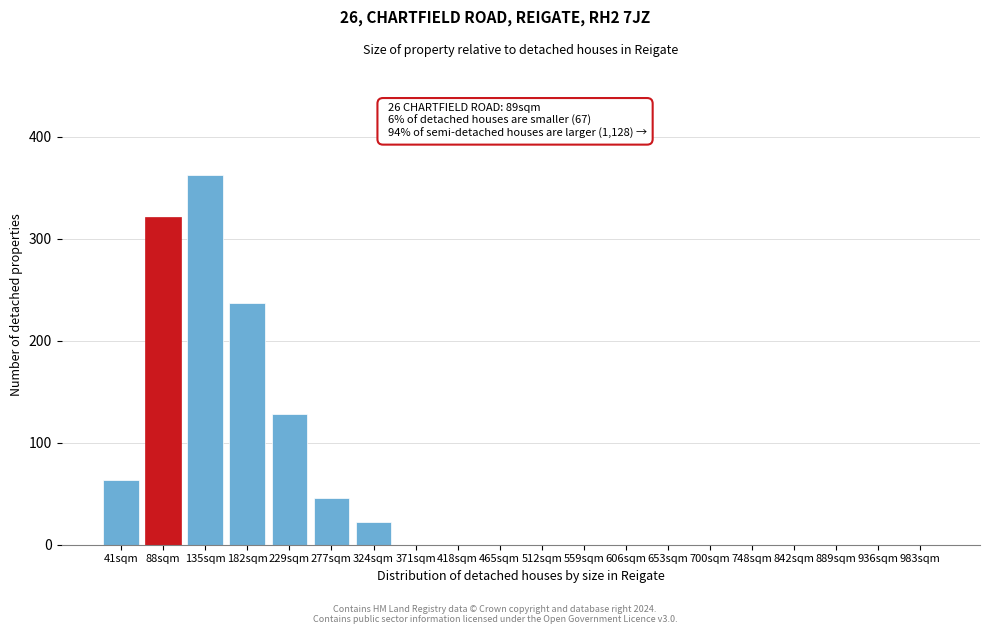

Reading right to left, transcribe all the data shown in this chart.

983sqm=0	936sqm=0	889sqm=0	842sqm=0	748sqm=0	700sqm=0	653sqm=0	606sqm=0	559sqm=0	512sqm=0	465sqm=0	418sqm=0	371sqm=0	324sqm=22	277sqm=46	229sqm=128	182sqm=237	135sqm=362	88sqm=321	41sqm=63